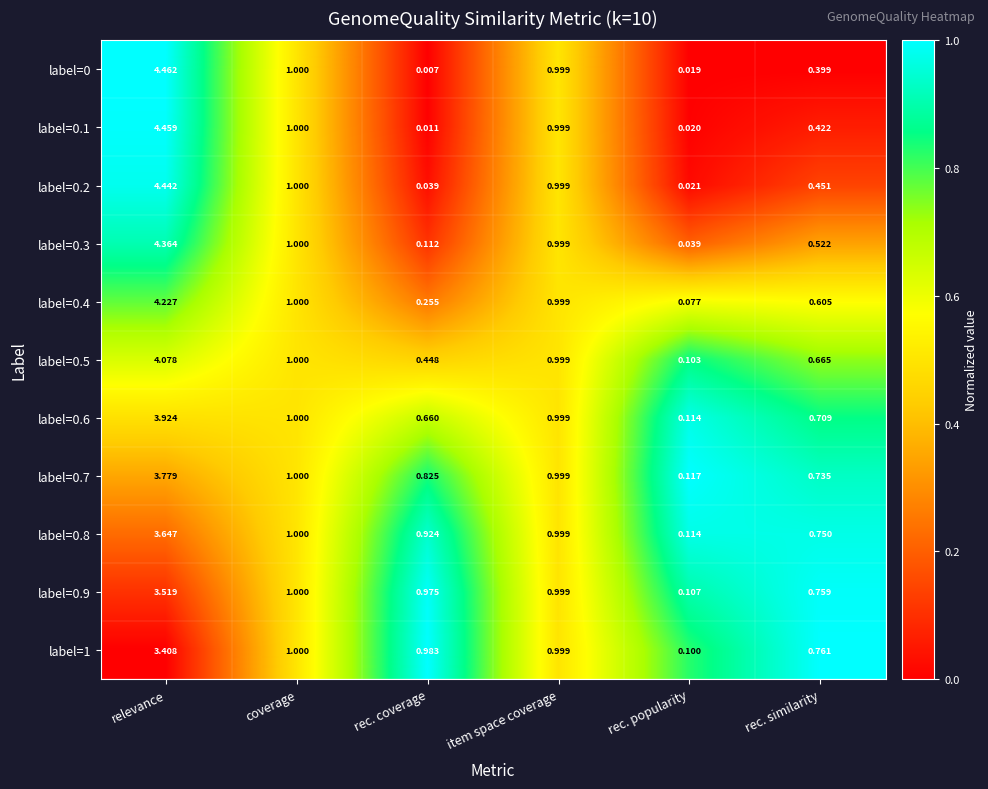

At which label is label=0.4 closest to 2?

coverage